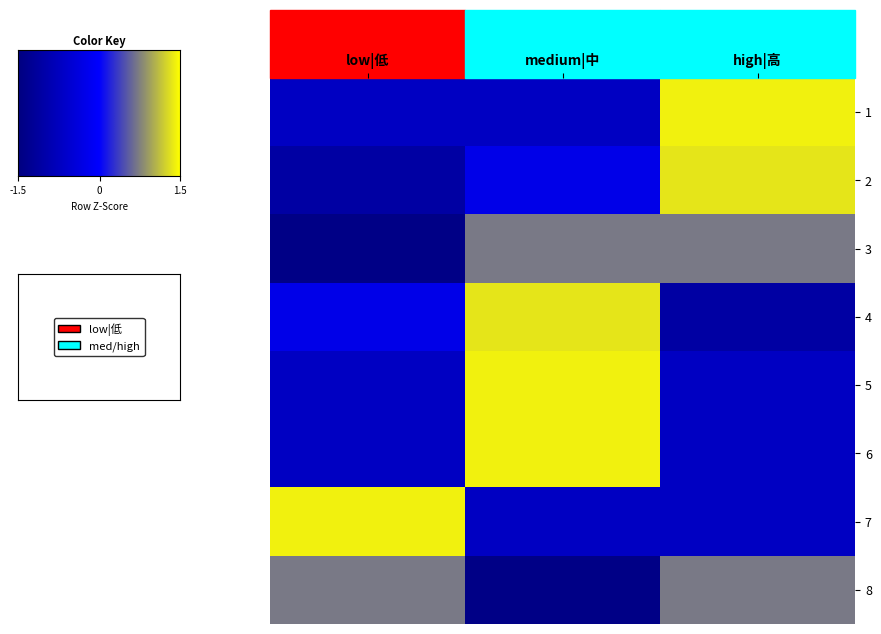

Reading left to right, list all the values displayed in this chart.

1: -0.7	-0.7	1.4
2: -1.1	-0.3	1.3
3: -1.4	0.7	0.7
4: -0.3	1.3	-1.1
5: -0.7	1.4	-0.7
6: -0.7	1.4	-0.7
7: 1.4	-0.7	-0.7
8: 0.7	-1.4	0.7